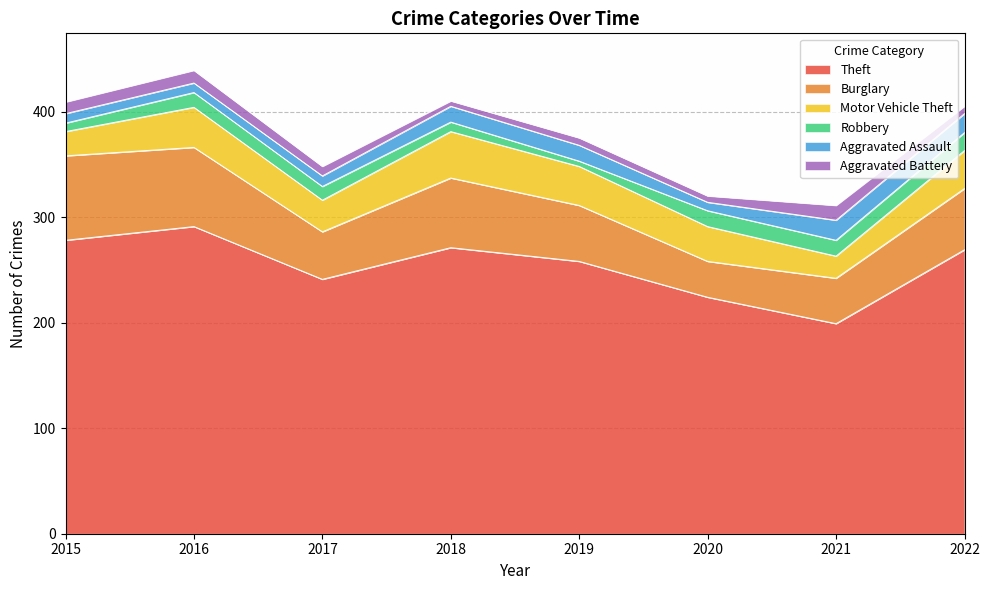

List the labels in order of Aggravated Assault value, smallest first.

2020, 2015, 2016, 2017, 2018, 2019, 2022, 2021